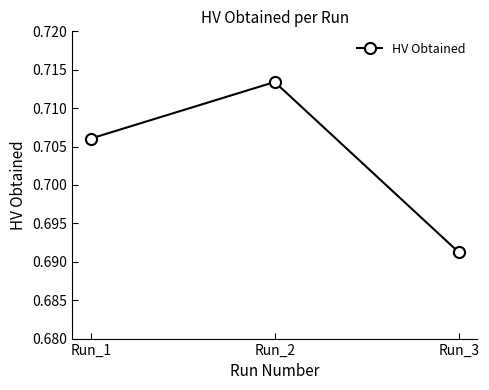

Which label corresponds to the smallest value in the chart?

Run_3